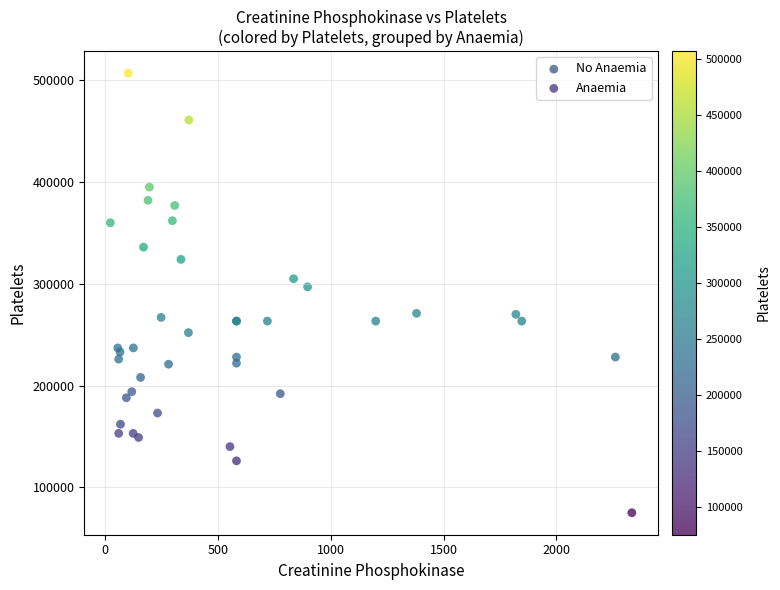

Which series reaches the minimum Y coordinate?

Anaemia